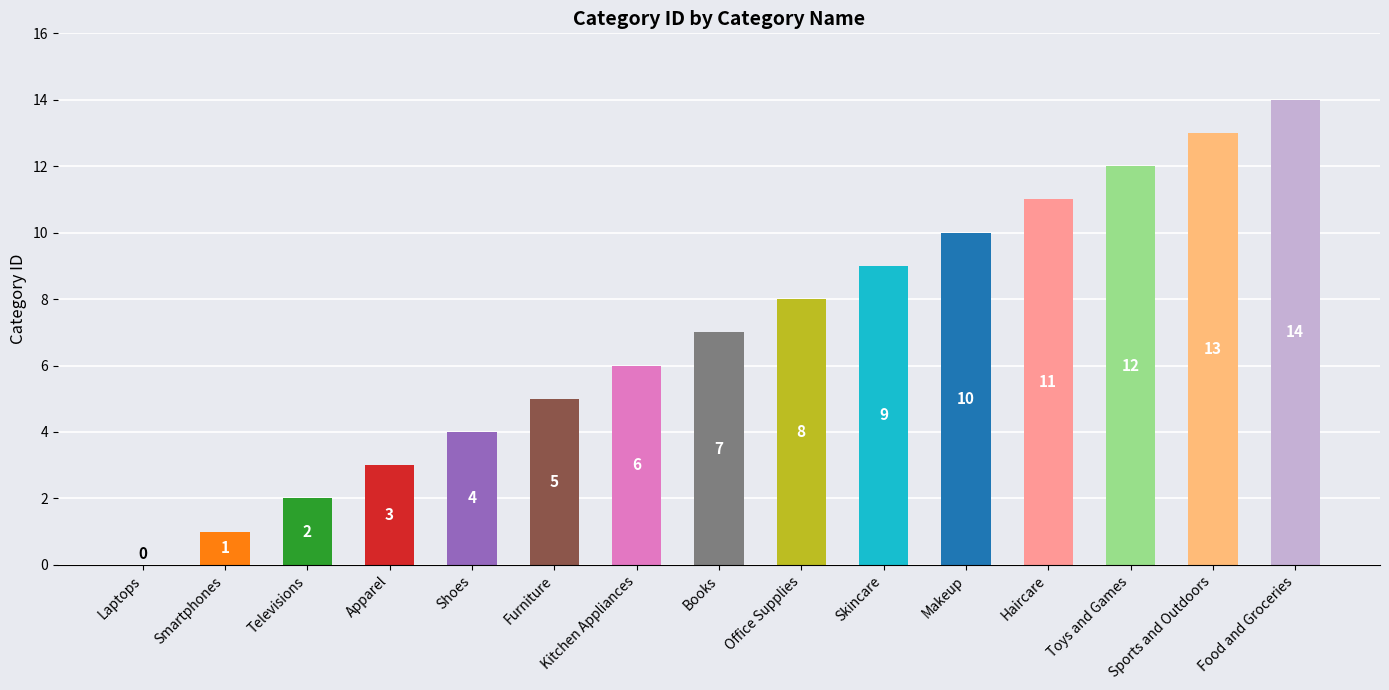

Count the number of categories in the chart.

15